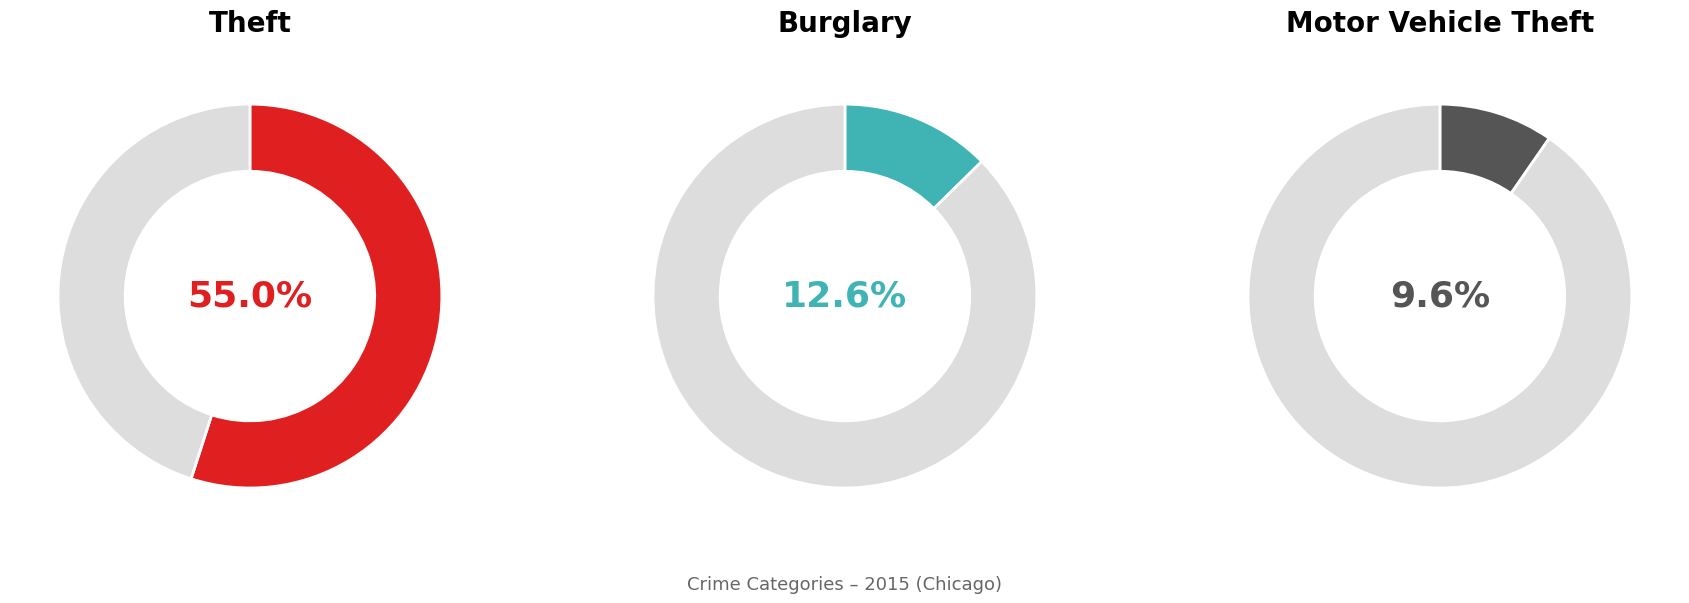

What percentage do Theft and Motor Vehicle Theft together represent?

64.6%